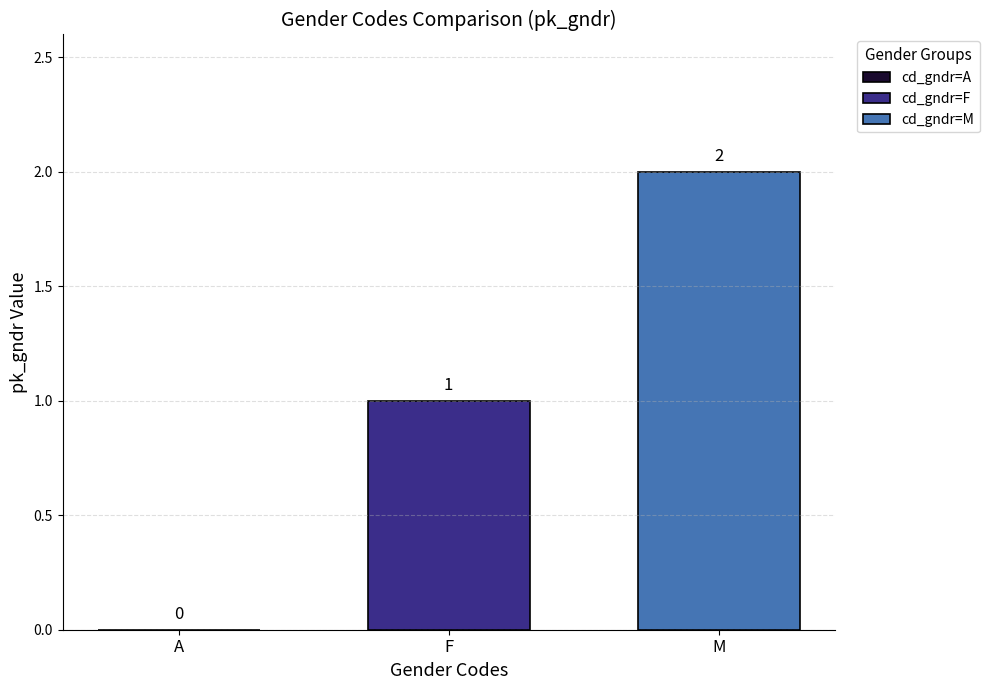

True or false: the data shows 0 at F.

False